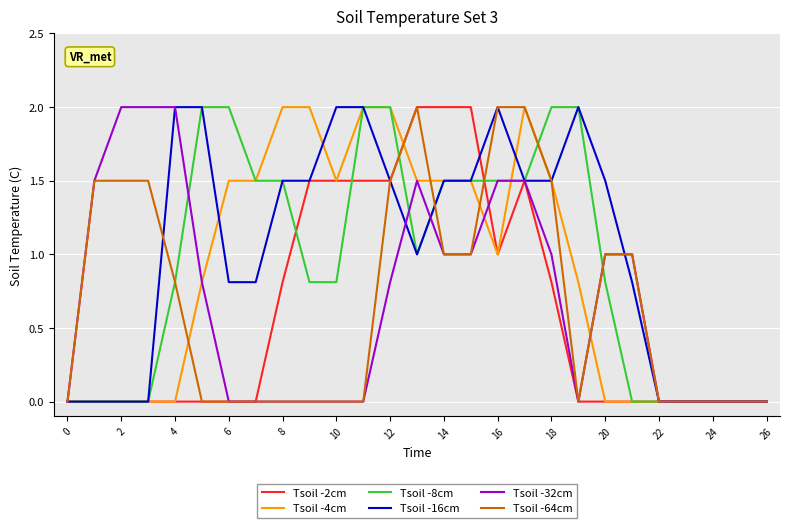

What is the maximum value for Tsoil -16cm?

2.0